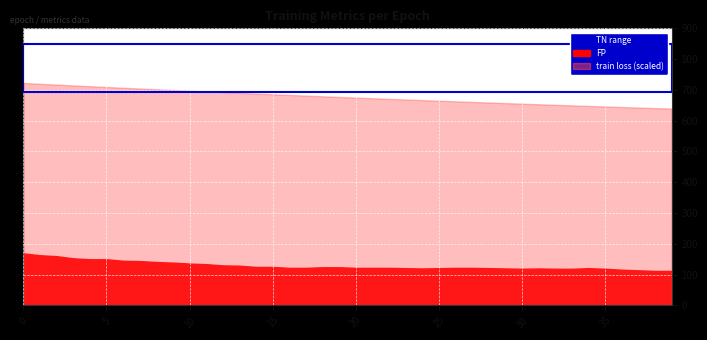

What is the average value of the FP series?

129.2